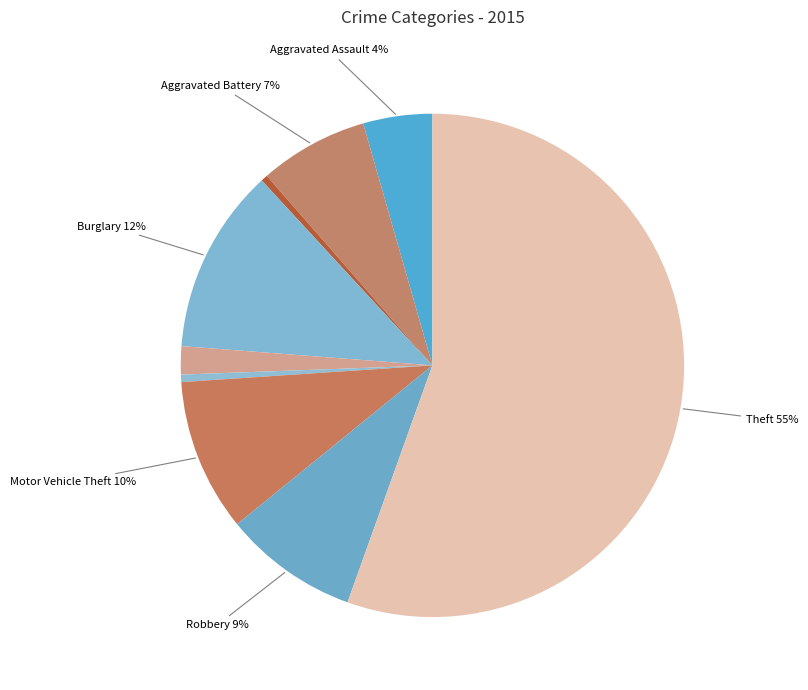

Count the number of slices in the pie.

9